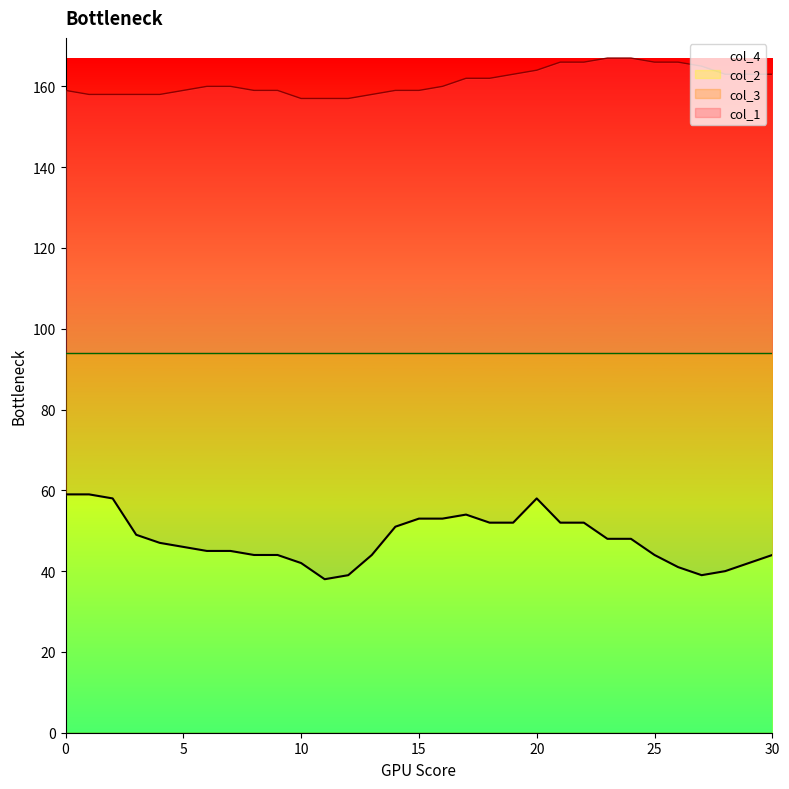

True or false: col_1 and col_2 cross at least once.

False